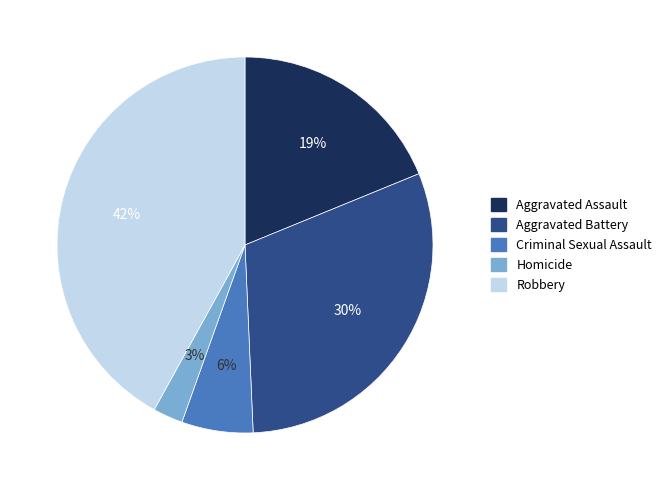

Between Homicide and Robbery, which is larger?

Robbery